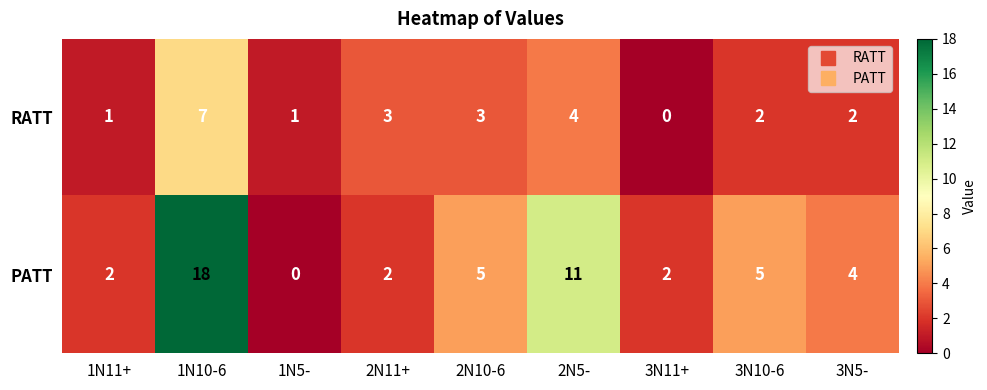

At which category does the chart reach its peak across all series?

1N10-6